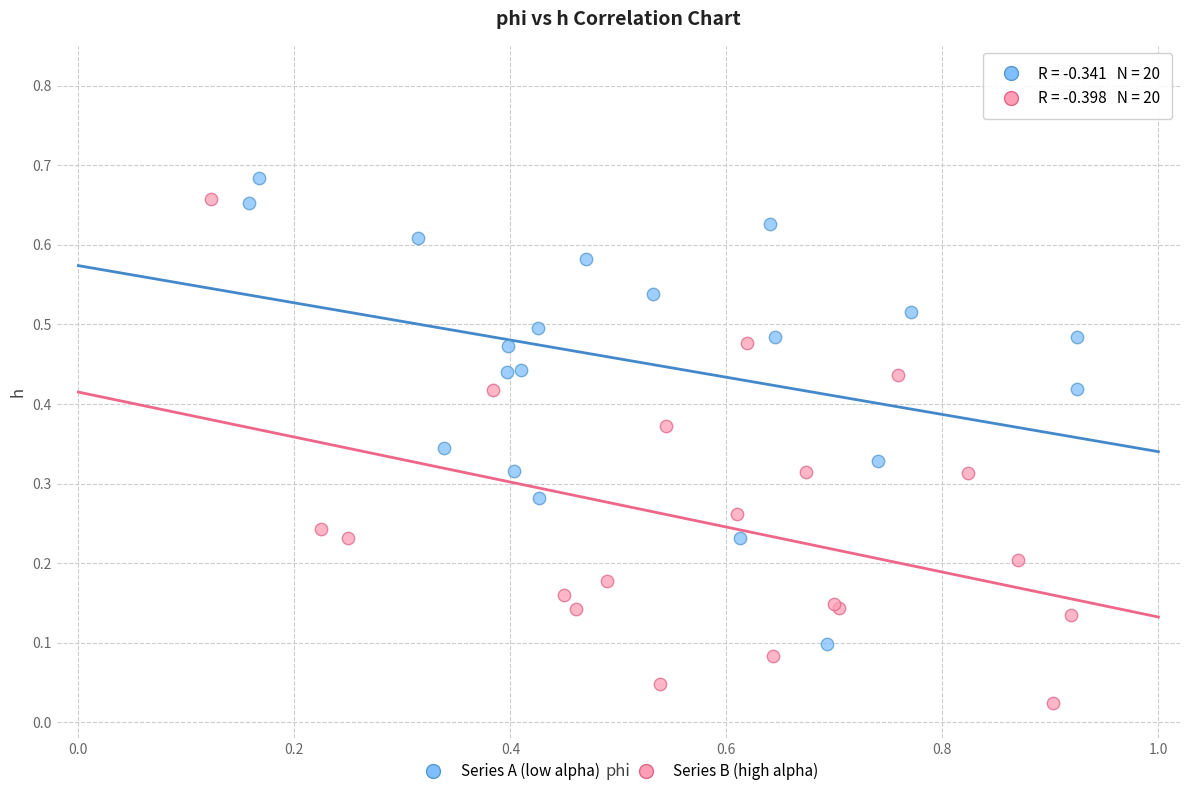

Which series contains the lowest Y value?

Series B (high alpha)